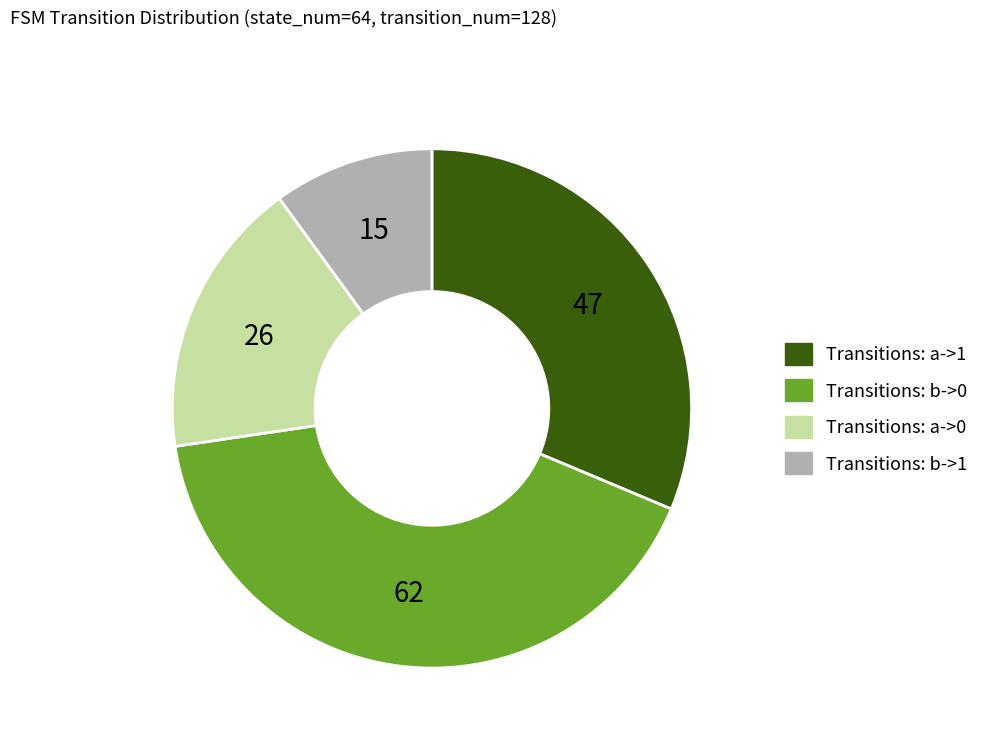

Is there any slice that represents more than half of the pie?

No